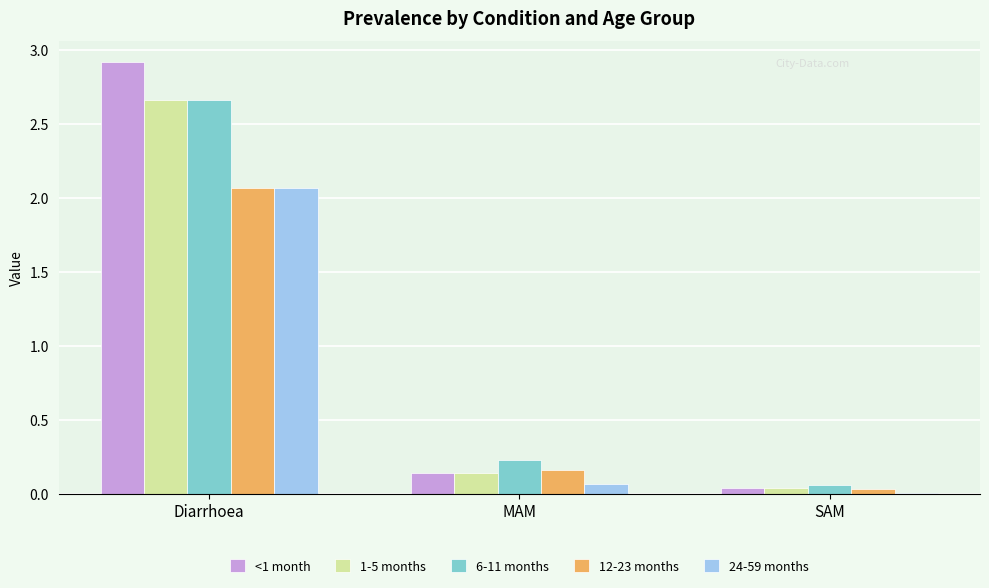

How many groups of bars are there?

3